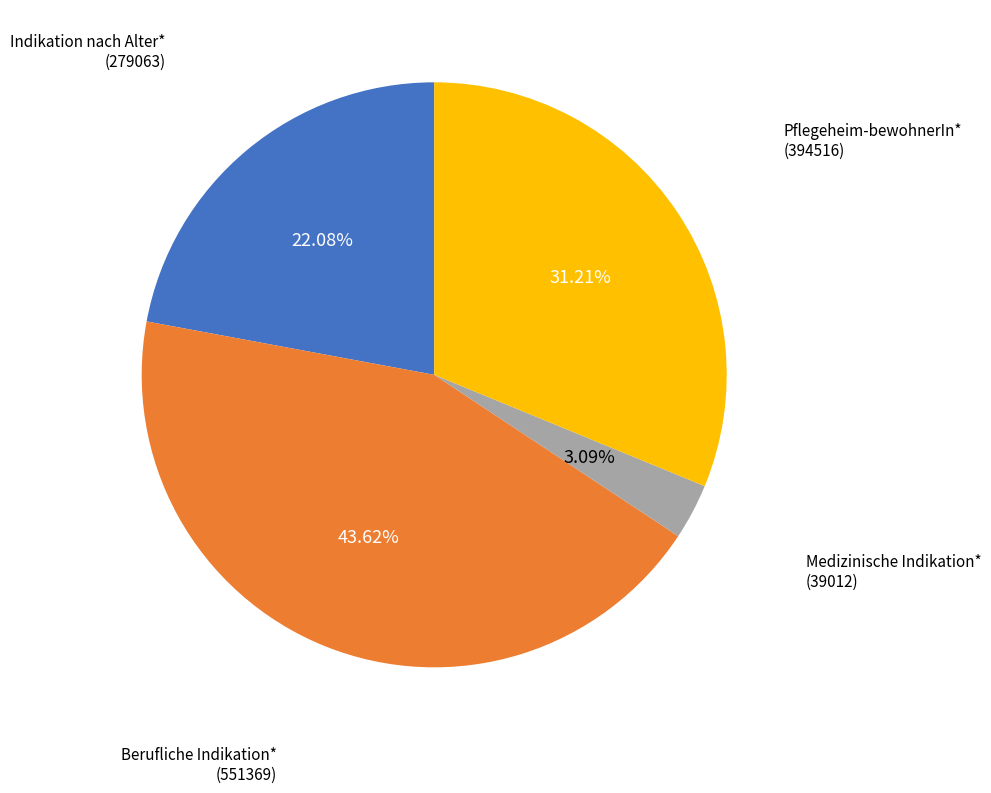

Is there a majority slice in this chart?

No